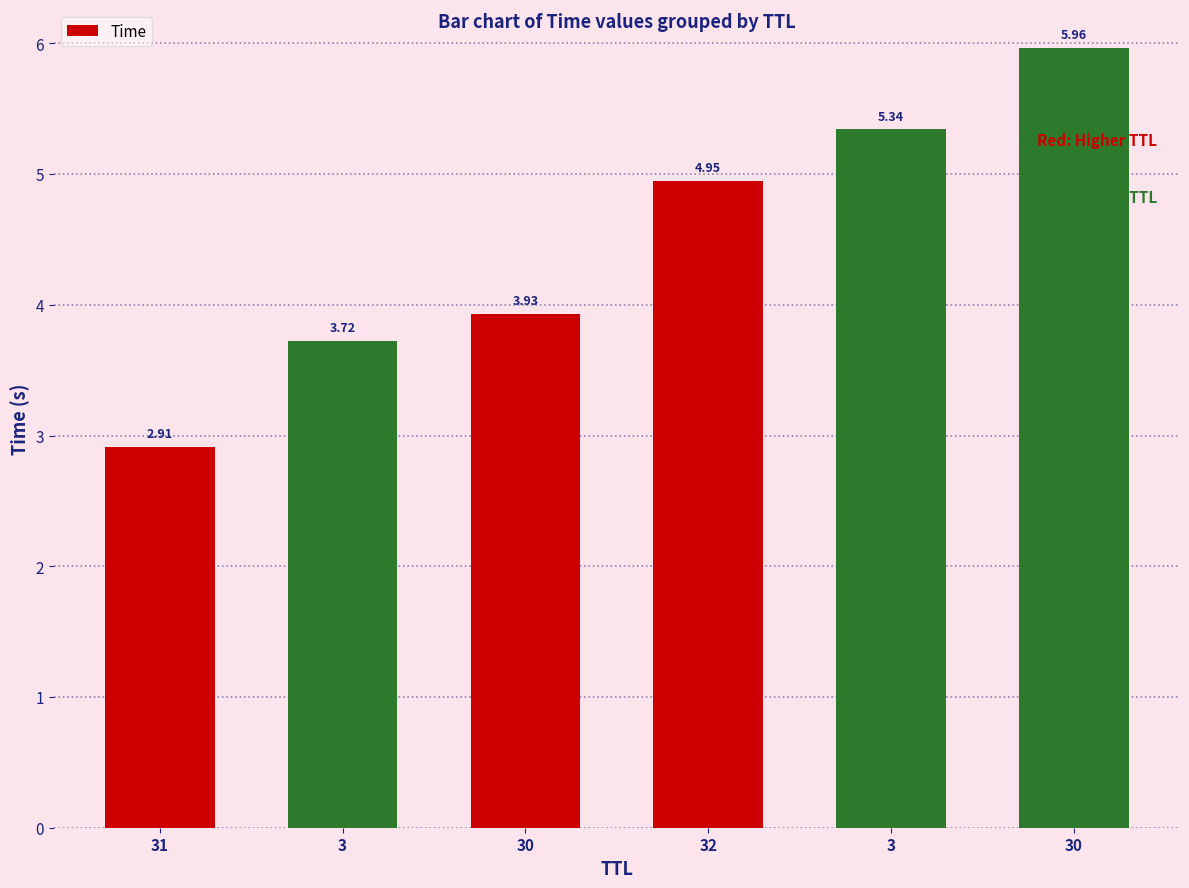

What is the label of the 2nd bar from the right?

3